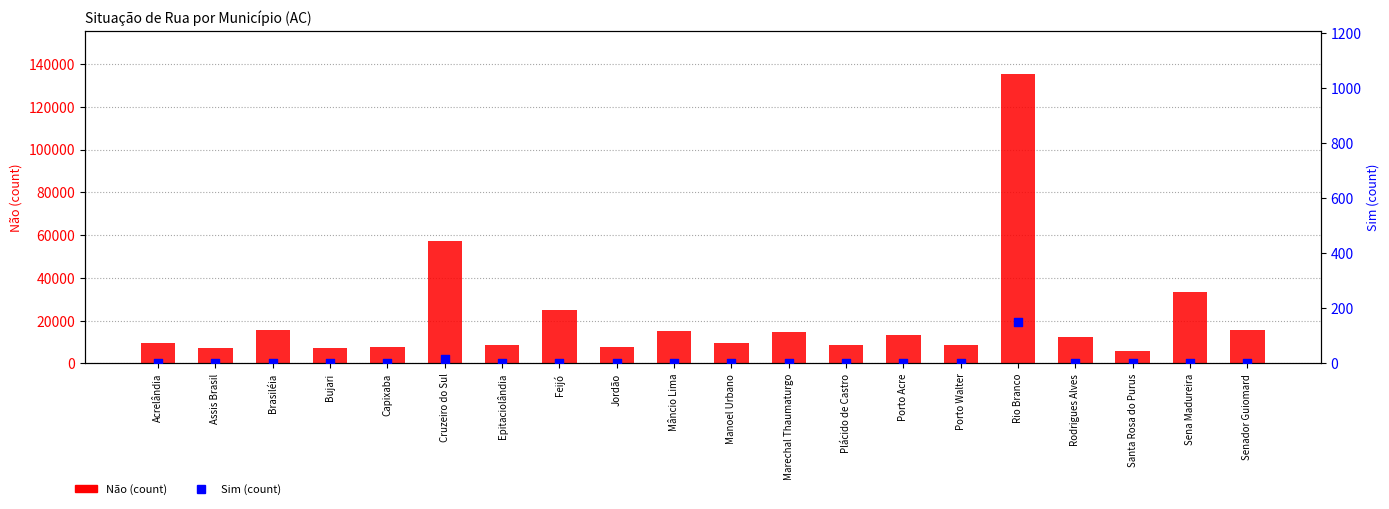

Which series has the largest total across all categories?

Não